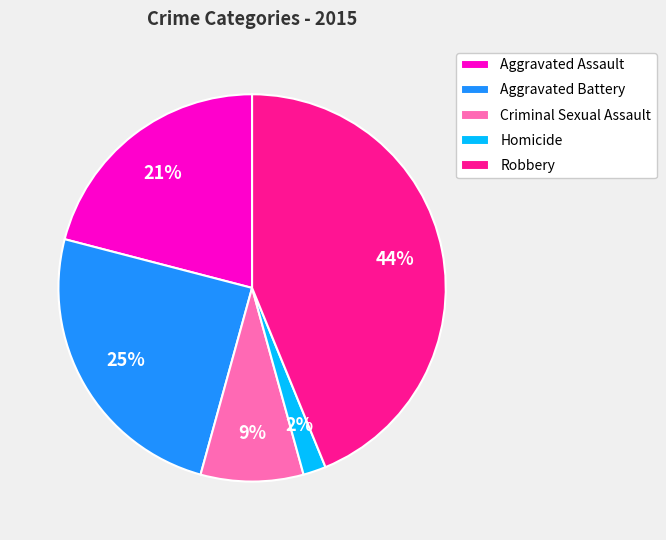

To the nearest percent, what is the difference between the Robbery and Aggravated Battery slice percentages?

19%